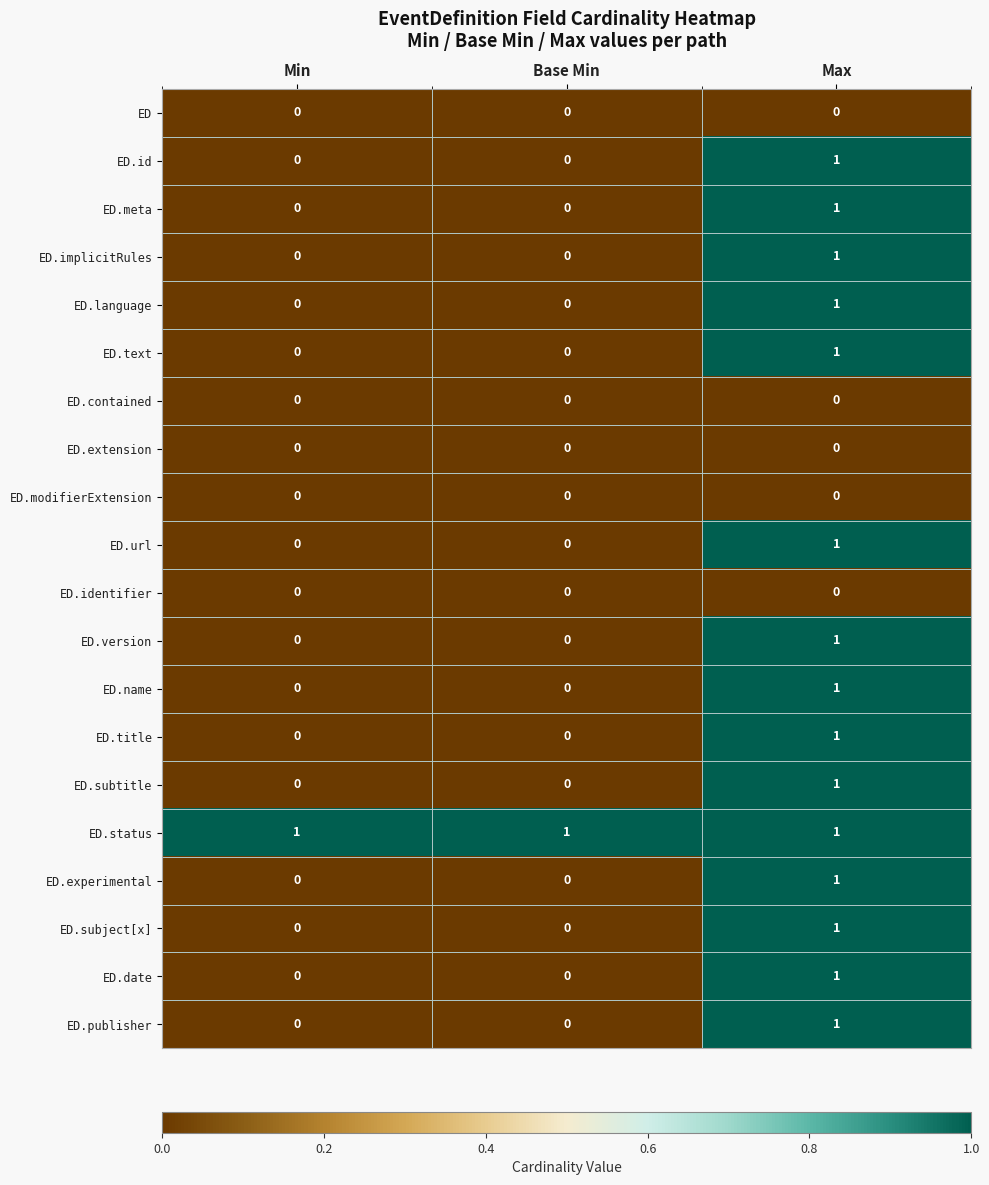

What is the total value across all series at Base Min?

1